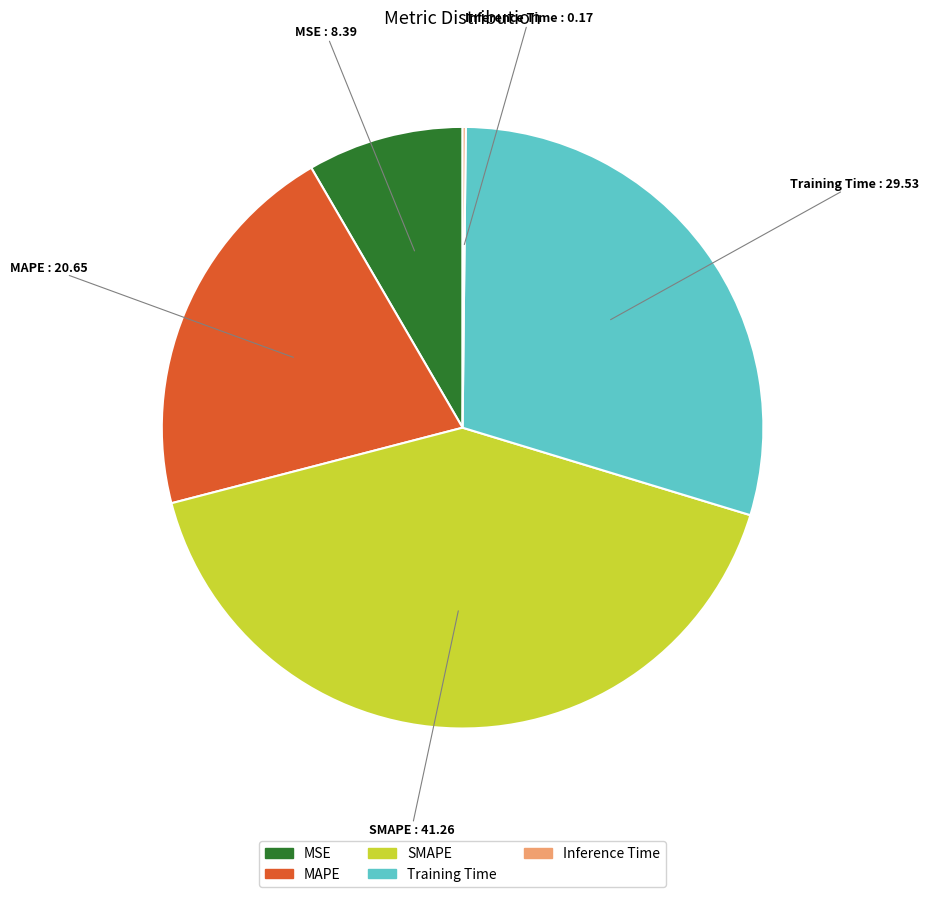

Between MAPE and MSE, which is larger?

MAPE